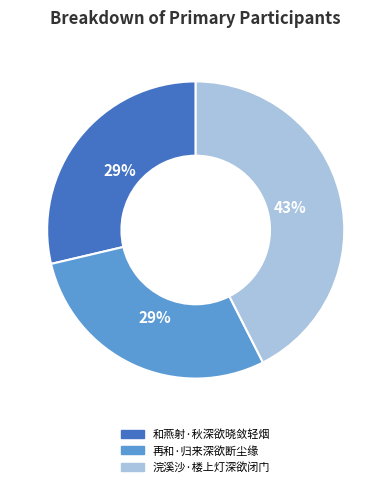

To the nearest percent, what portion does 再和·归来深欲断尘缘 represent?

29%